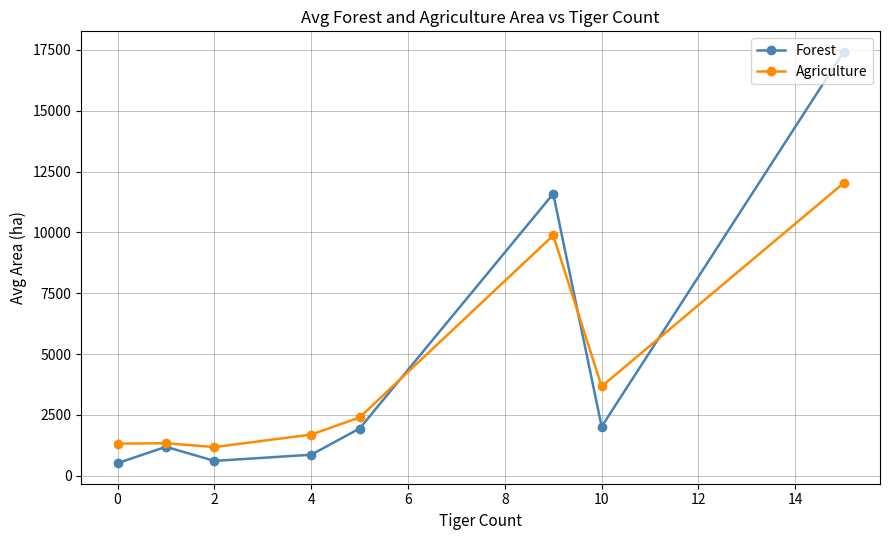

What is the maximum value for Agriculture?

12028.3